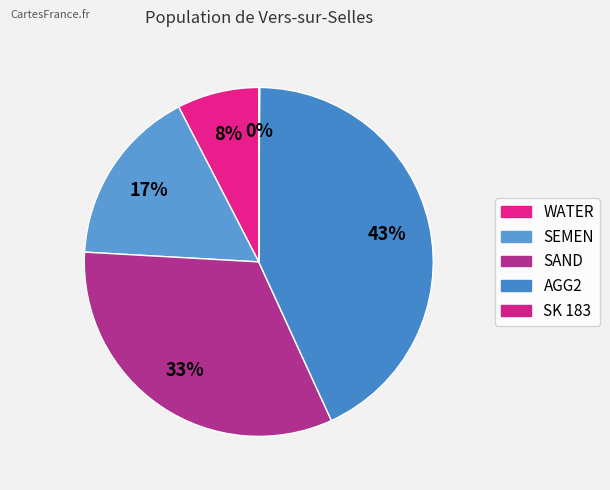

To the nearest percent, what is the difference between the SEMEN and SAND slice percentages?

16%